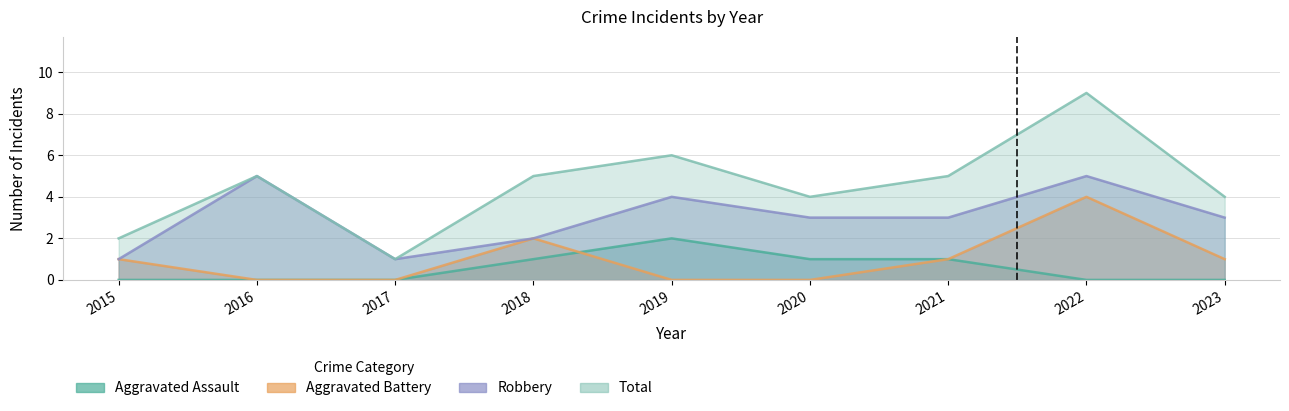

At which label does Aggravated Assault reach its minimum?

2015